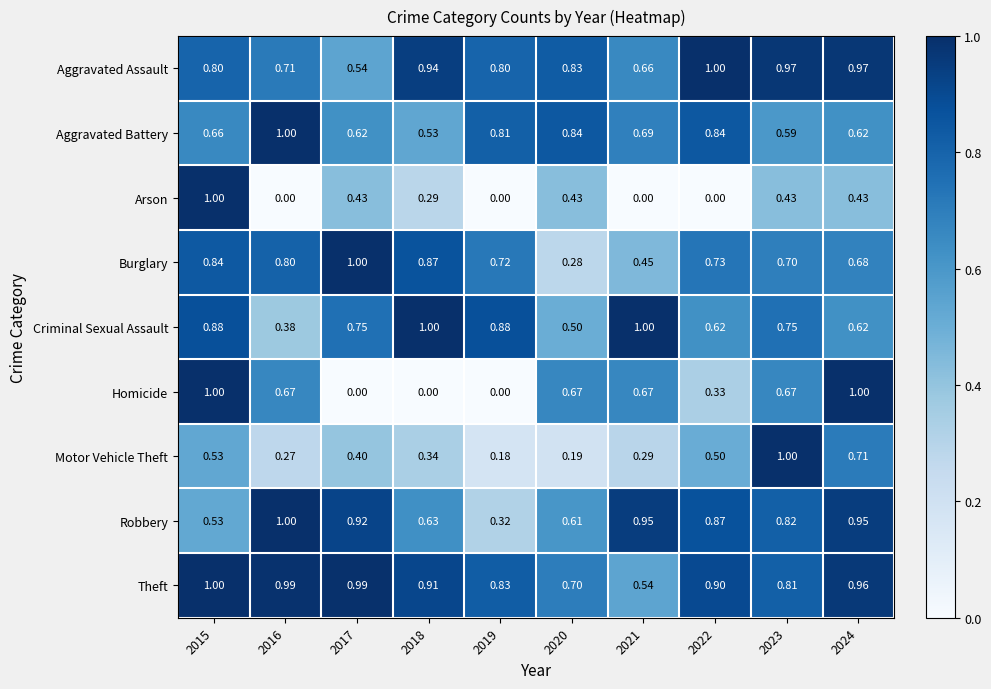

Is the value of Theft at 2023 greater than the value of Criminal Sexual Assault at 2015?

No